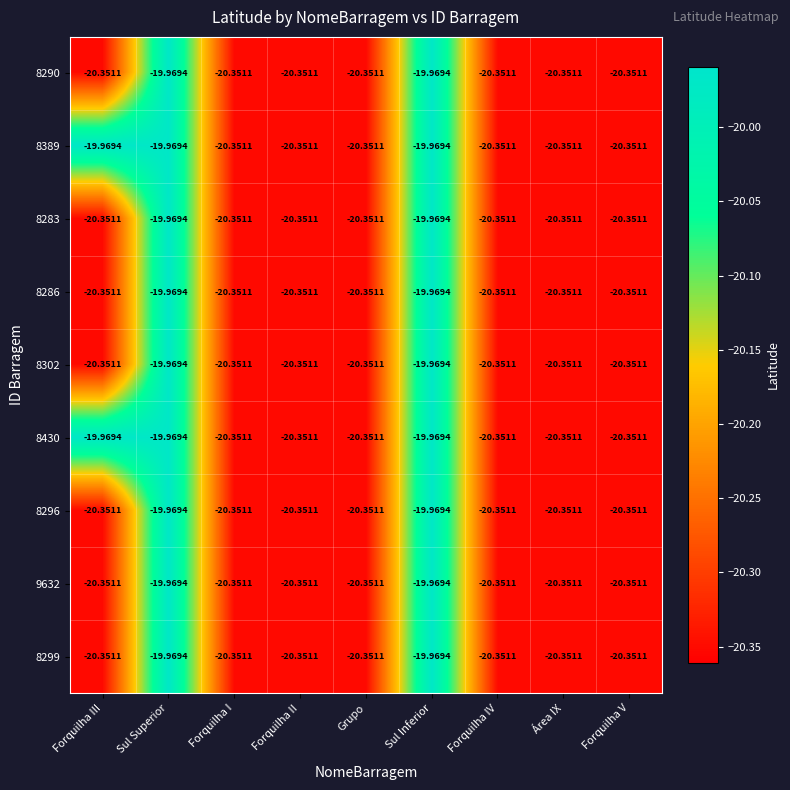

Where does the 8299 series first go above -20?

Sul Superior